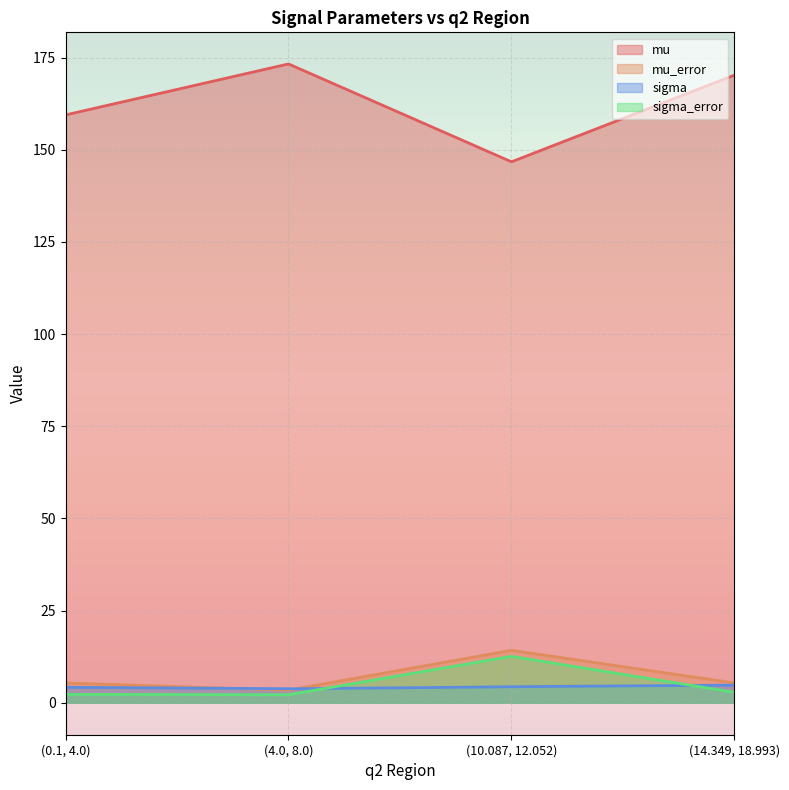

List the series in order of their peak value, highest first.

mu, mu_error, sigma_error, sigma